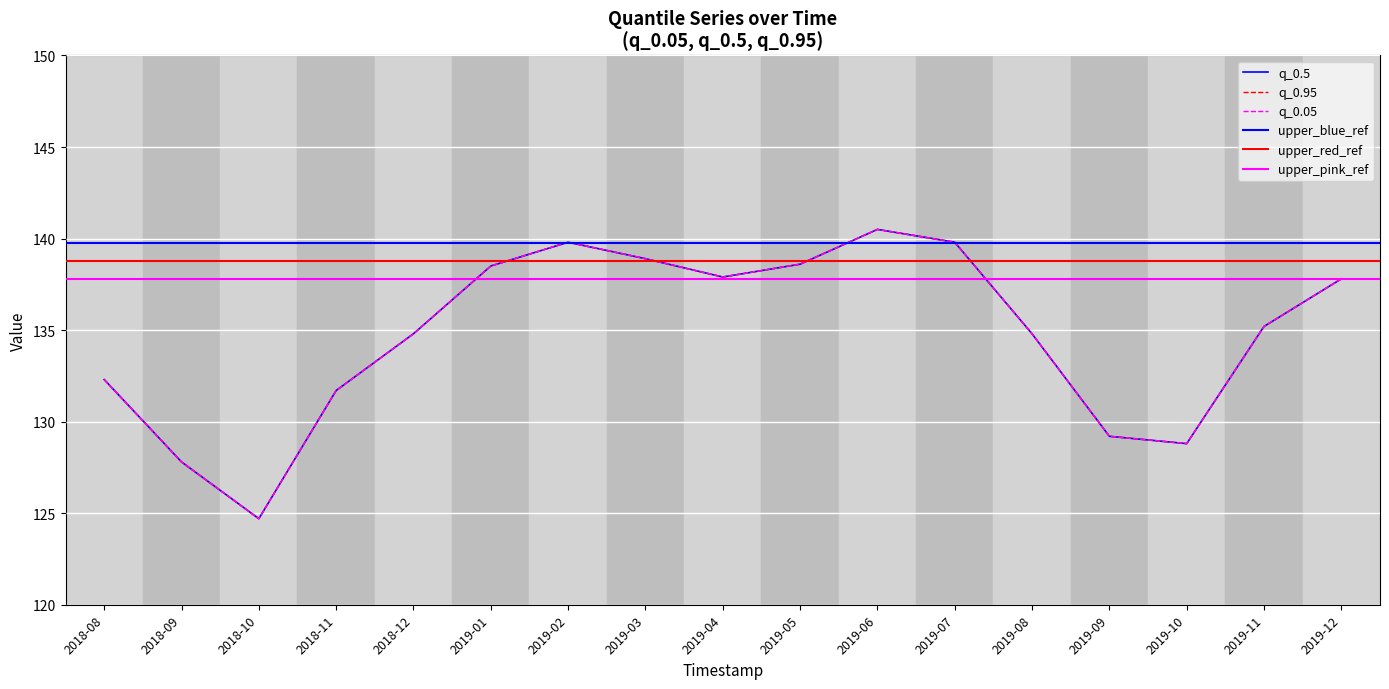

What is the minimum value shown in the chart?

124.7